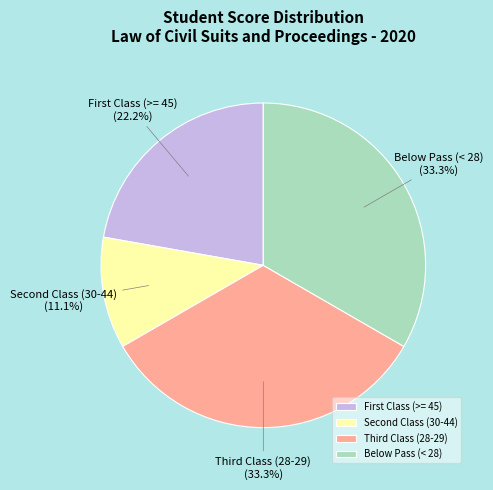

Is there a majority slice in this chart?

No